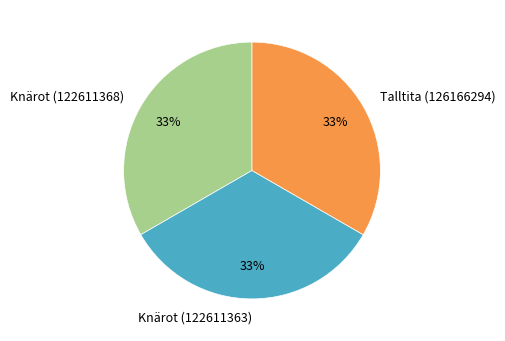

Do Talltita (126166294) and Knärot (122611363) together represent more than half of the pie?

Yes